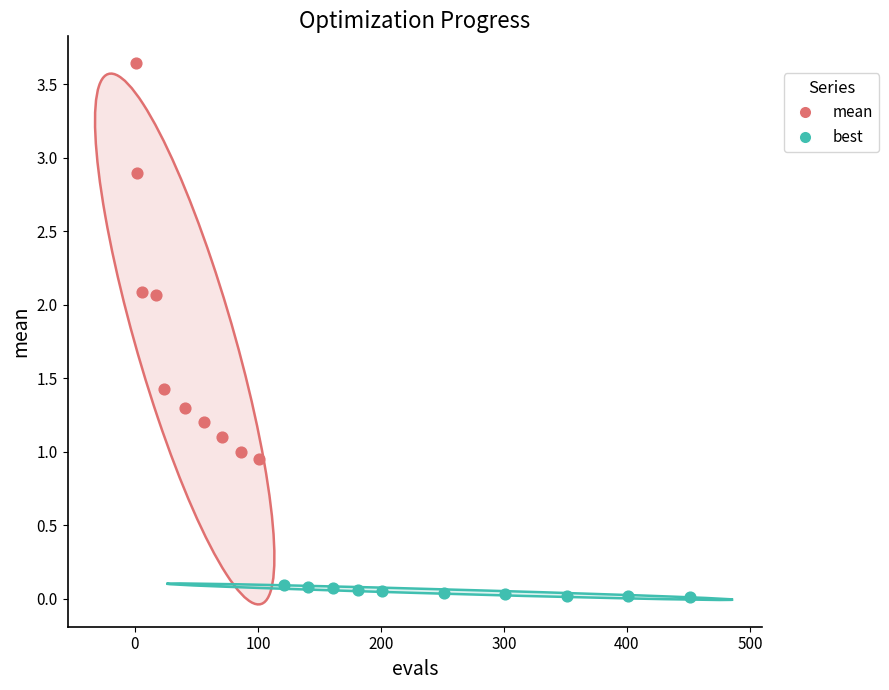

Which series contains the highest Y value?

mean